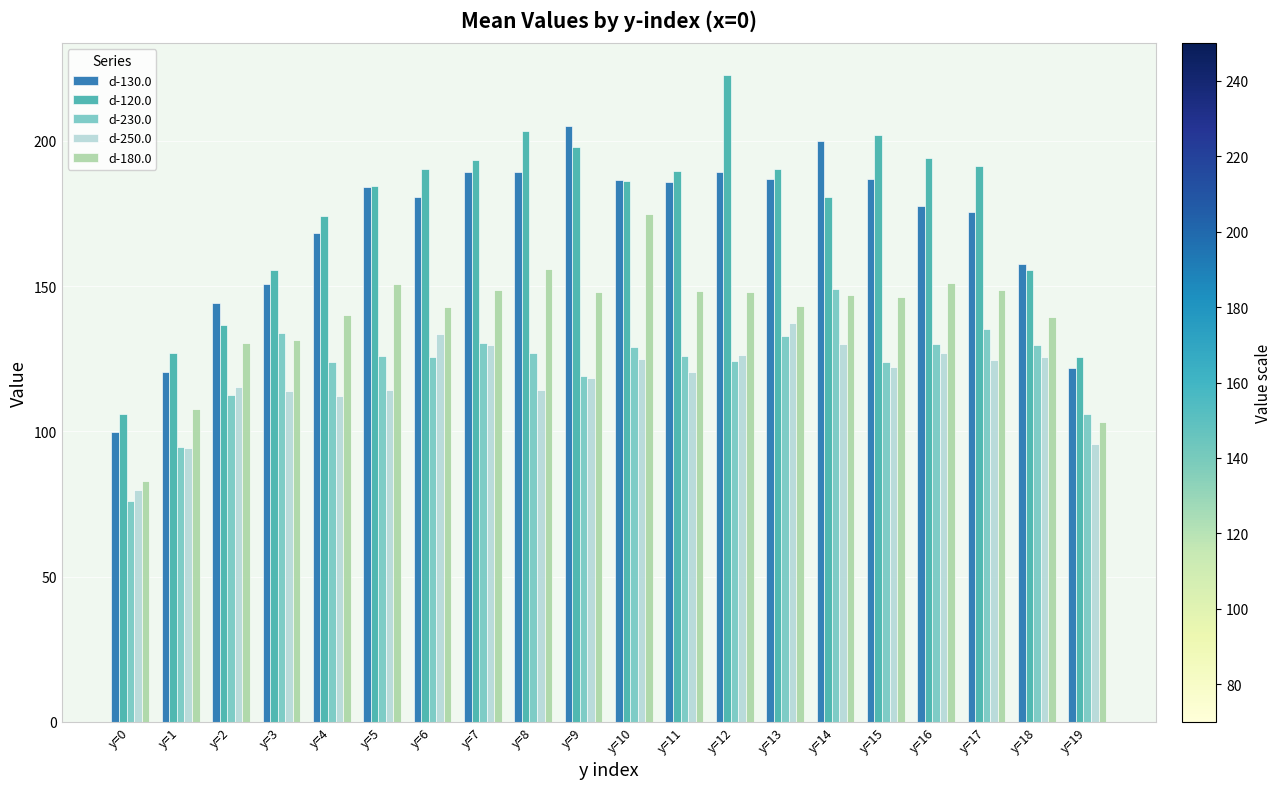

What is the maximum value for d-130.0?

205.1